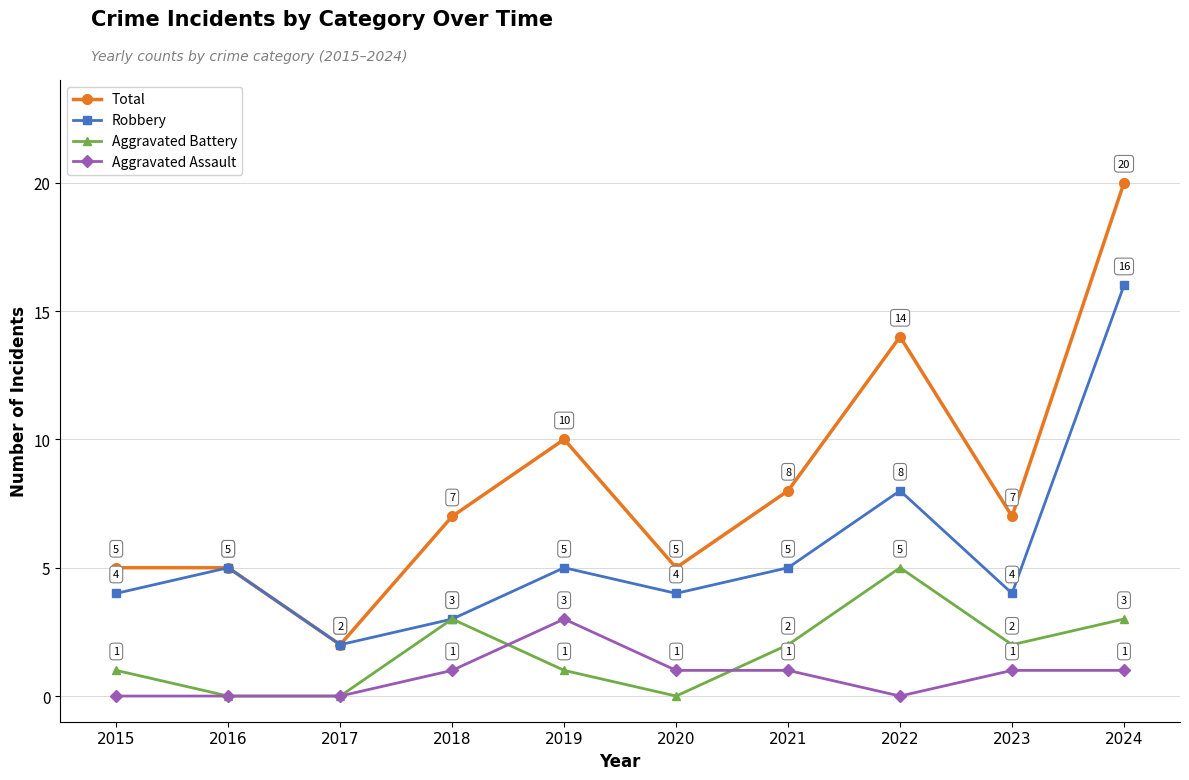

What is the average value of the Total series?

8